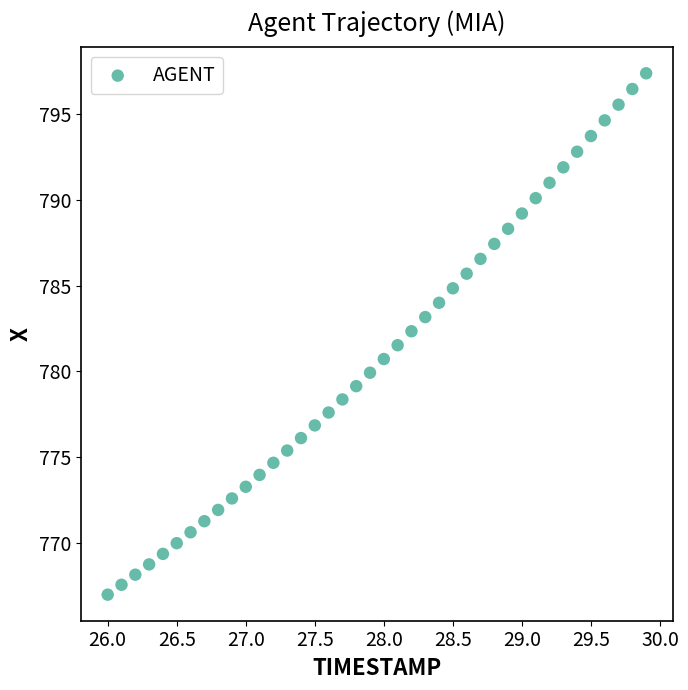

What is the range of X values (max minus min)?

3.9